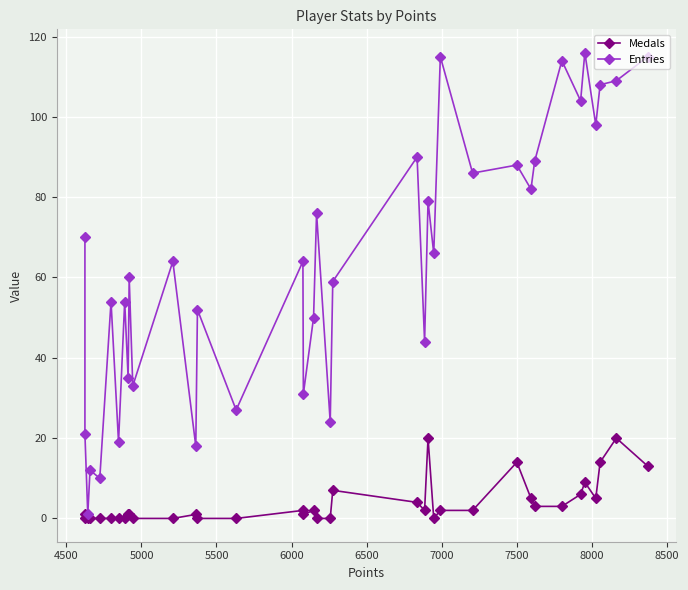

Which series has the widest spread of values?

Entries